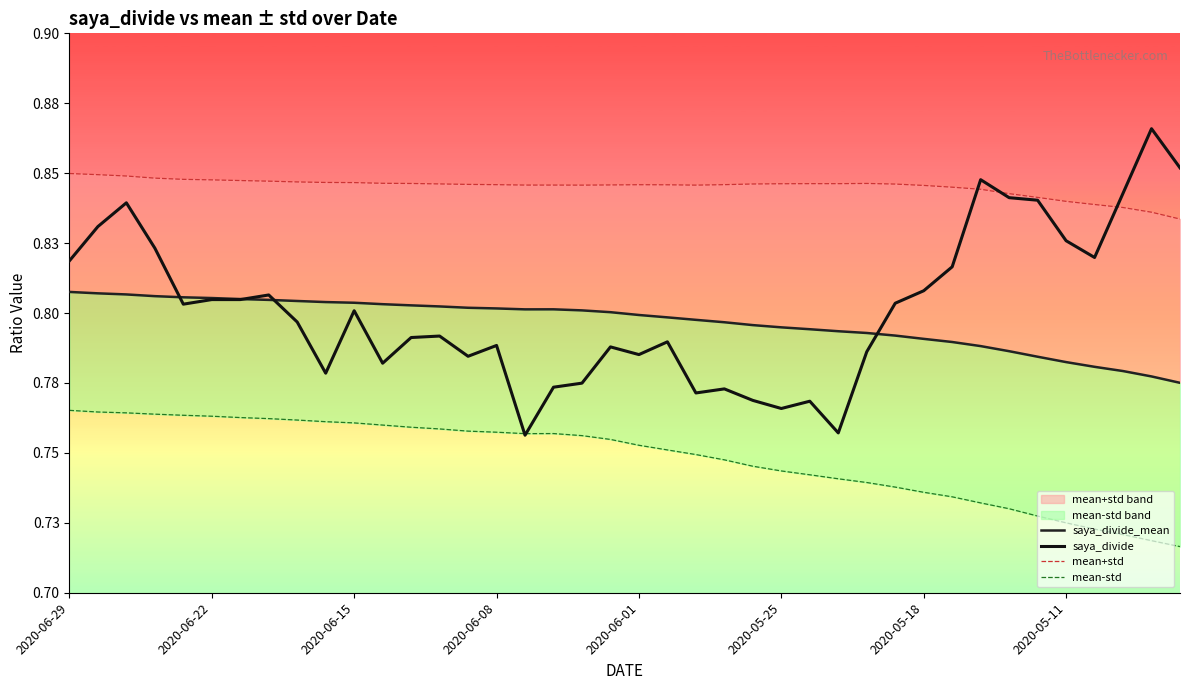

What is the average value of the saya_divide_mean series?

0.8